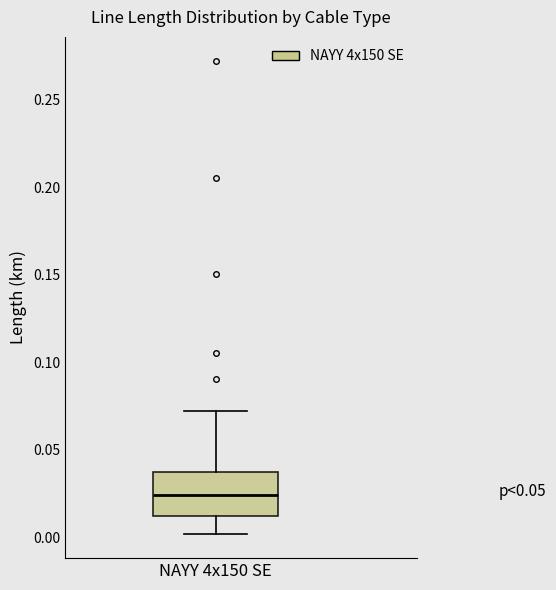

Transcribe this box plot: give where the median line is, the range the box spans, and where the two whiskers end, as read against the y-axis. The values are not printed on the chart, so give them approximately, as read against the axis.

median 0.025, box 0.010 to 0.035, whiskers 0.000 to 0.070